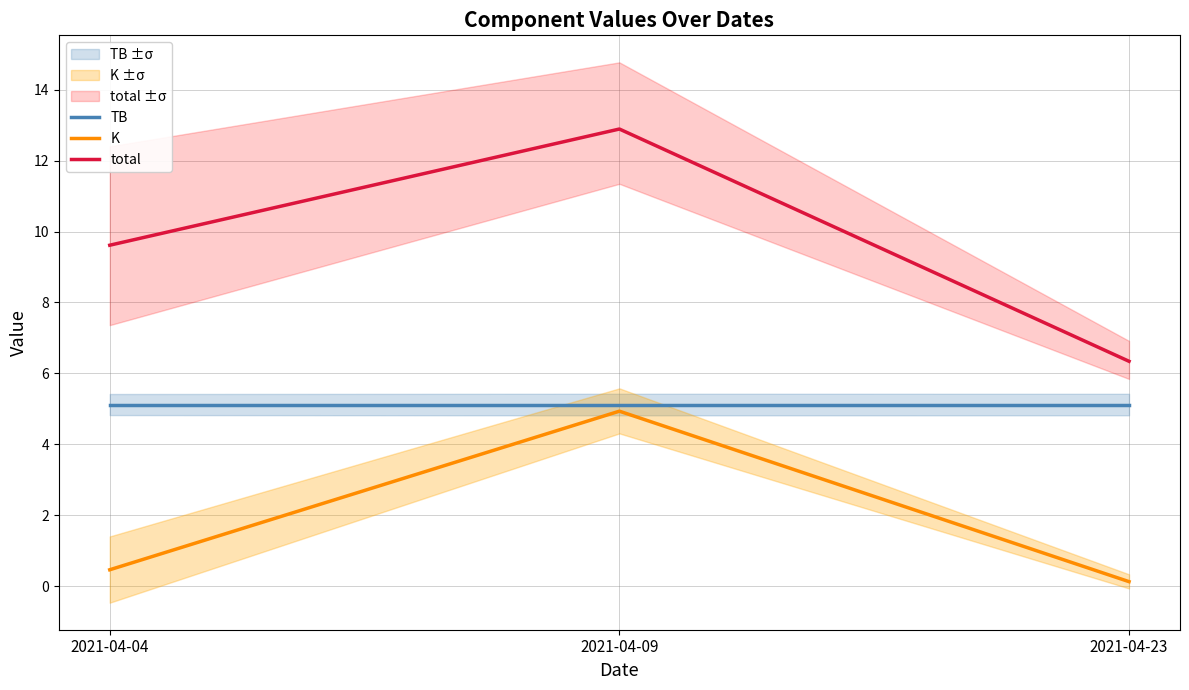

What is the approximate value of K at 2021-04-09?

4.9